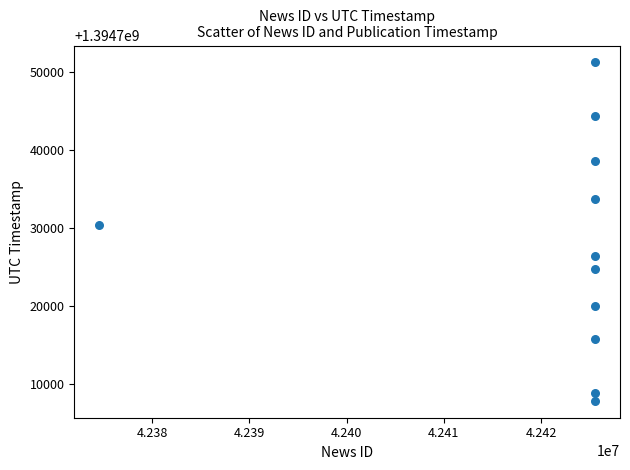

What Y value in the scatter plot is closest to 1394729576?

1394730449